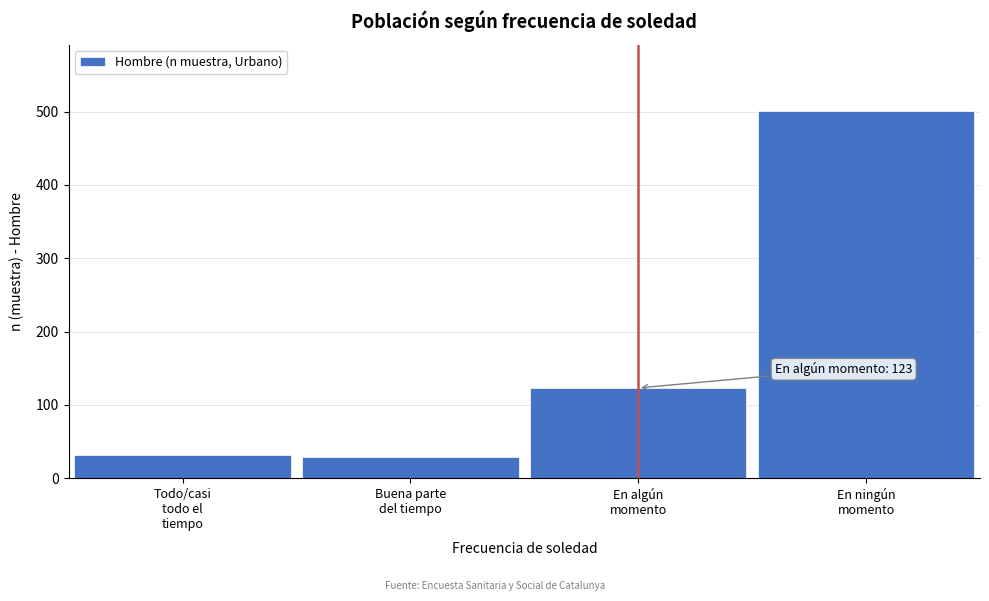

Reading left to right, transcribe all the data shown in this chart.

32	29	123	501